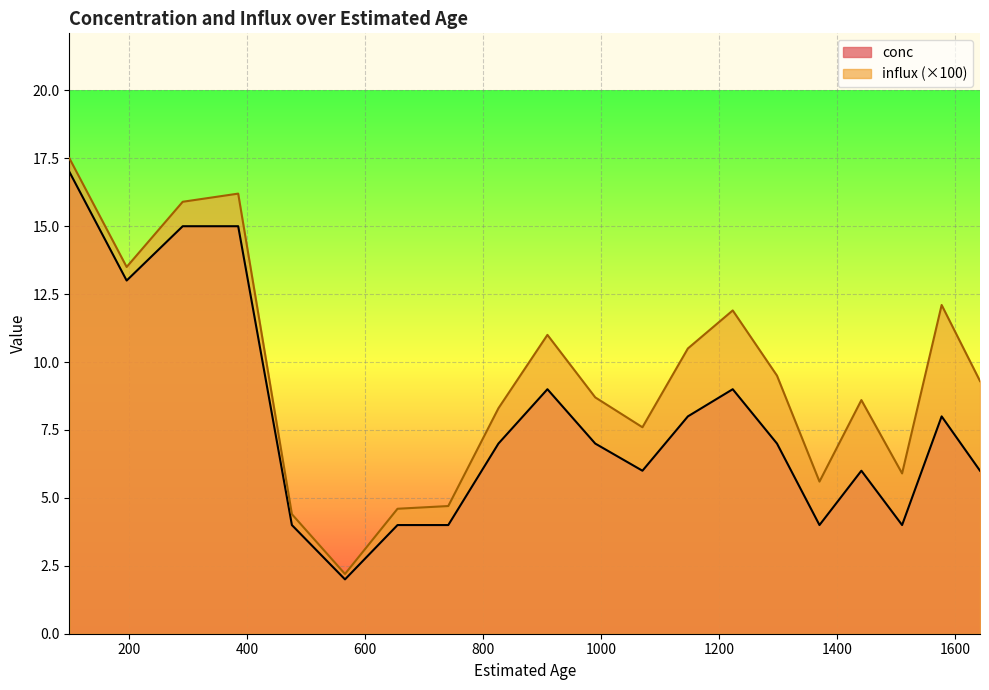

Reading left to right, extract all data points from this chart.

conc: 17.0	13.0	15.0	15.0	4.0	2.0	4.0	4.0	7.0	9.0	7.0	6.0	8.0	9.0	7.0	4.0	6.0	4.0	8.0	6.0
influx: 17.5	13.5	15.9	16.2	4.4	2.2	4.6	4.7	8.3	11.0	8.7	7.6	10.5	11.9	9.5	5.6	8.6	5.9	12.1	9.3